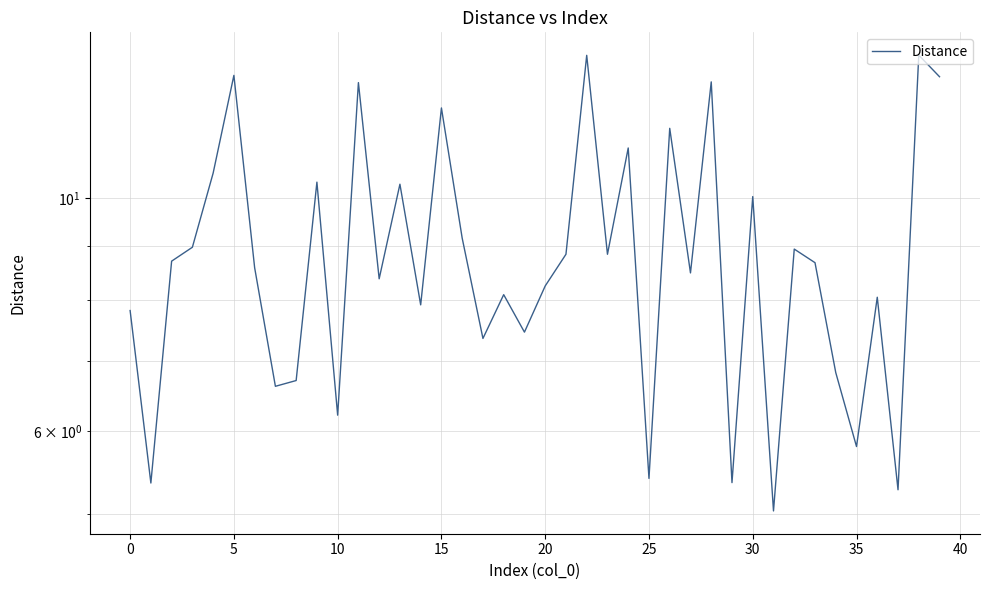

The chart shows a value of 8.7 at 33. True or false?

True